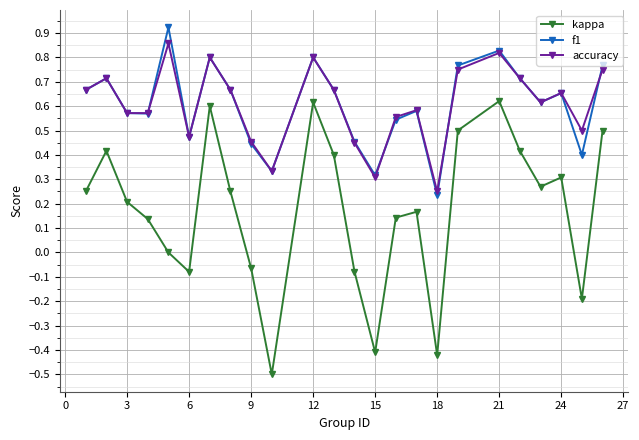

Which series has the largest range (max minus min)?

kappa